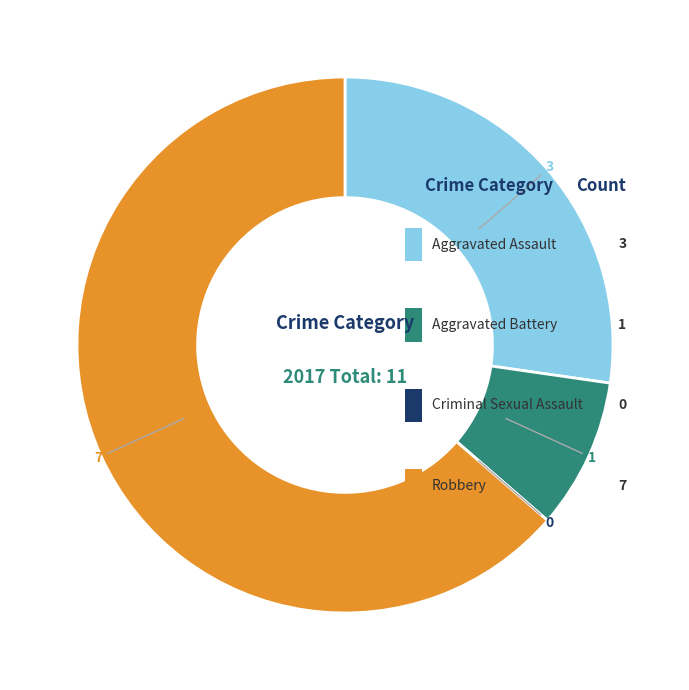

True or false: Aggravated Battery accounts for 9% of the total.

True